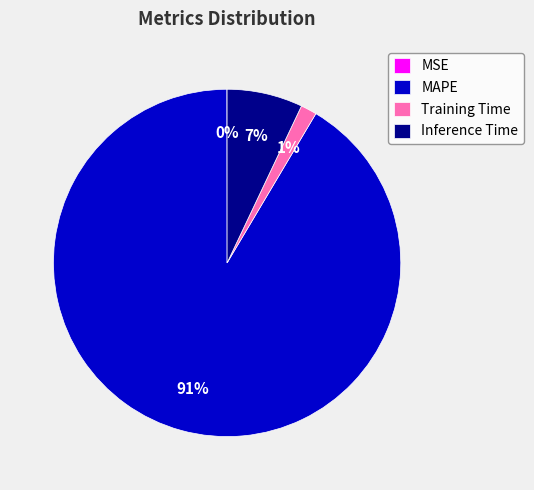

Which slice is the largest?

MAPE